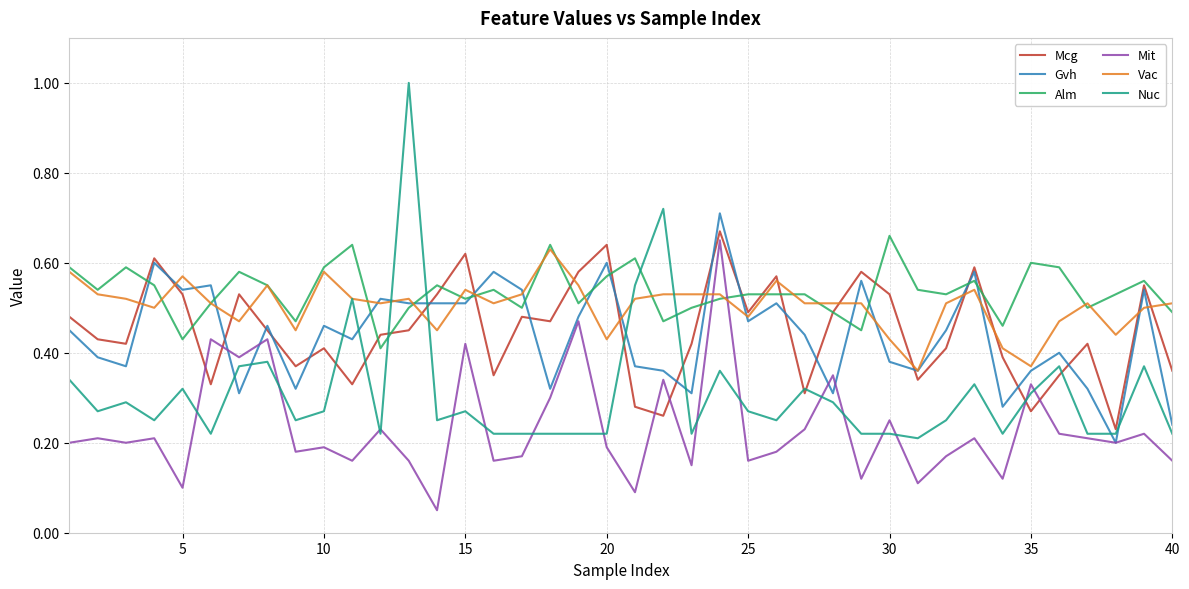

What is the maximum value for Nuc?

1.0